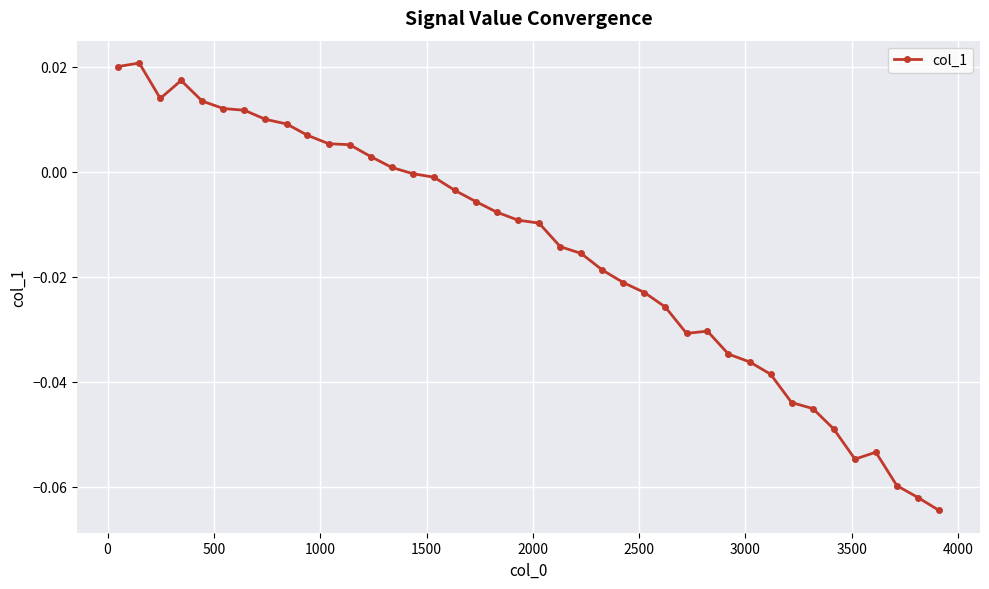

What is the sum of all values?

-0.6